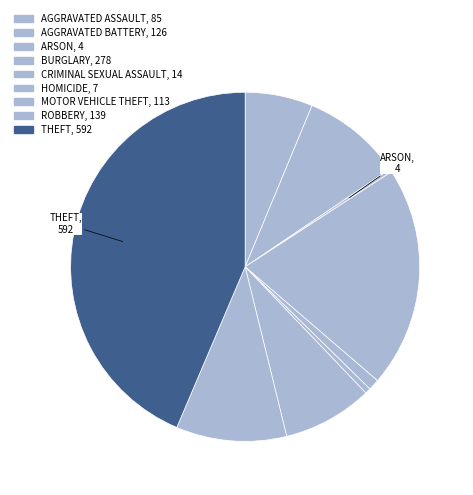

Count the number of slices in the pie.

9